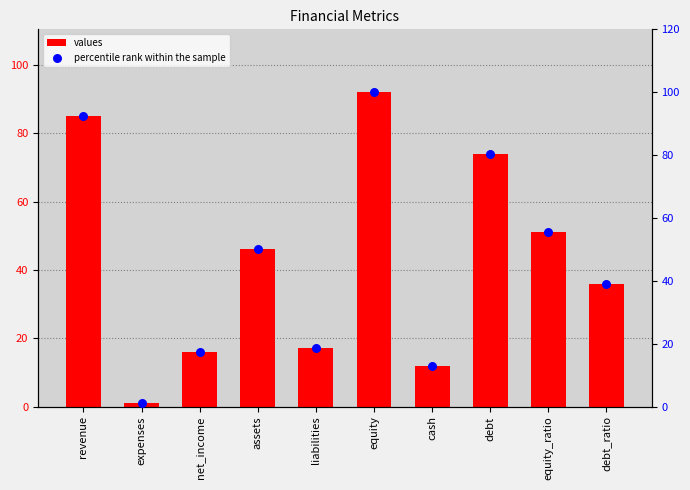

Which series reaches the minimum Y coordinate?

values